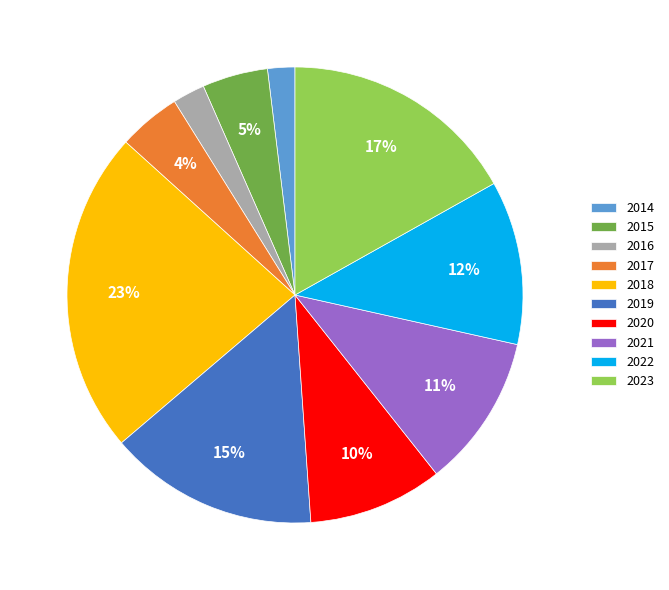

True or false: 2016 accounts for 15% of the total.

False